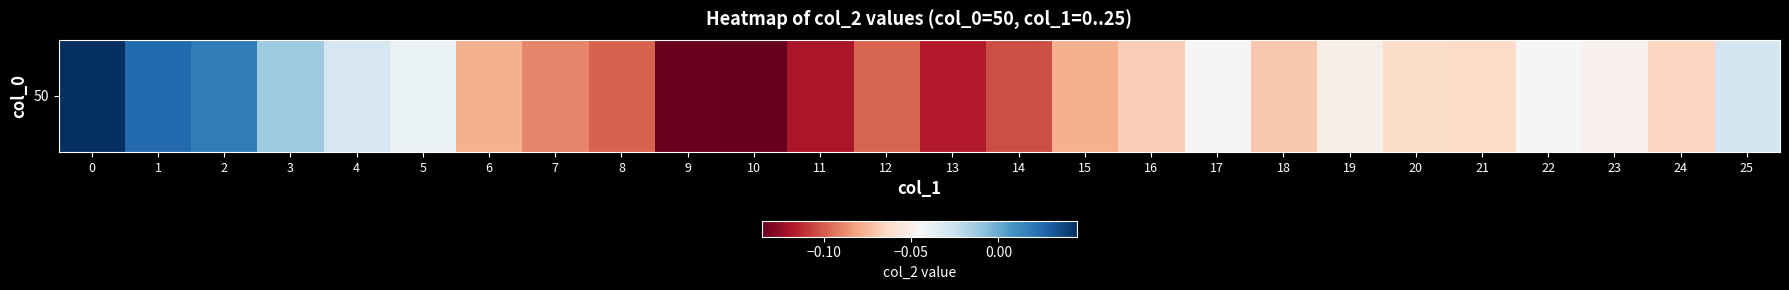

What is the sum of all values?

-1.6